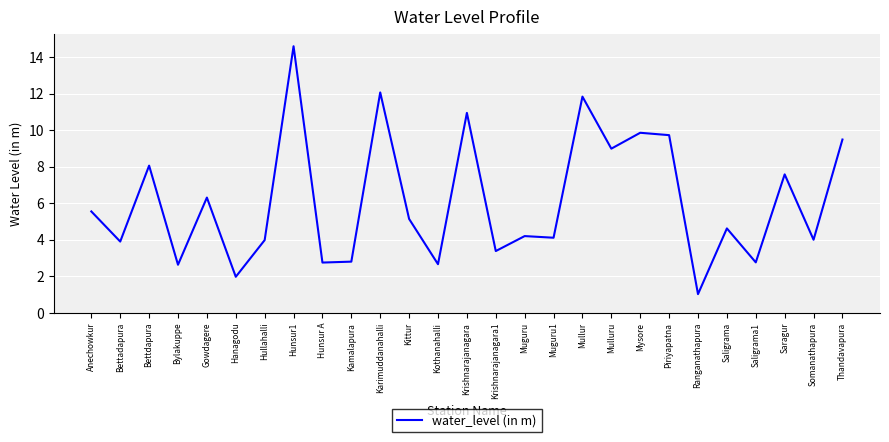

What position from the right is Kittur?

16